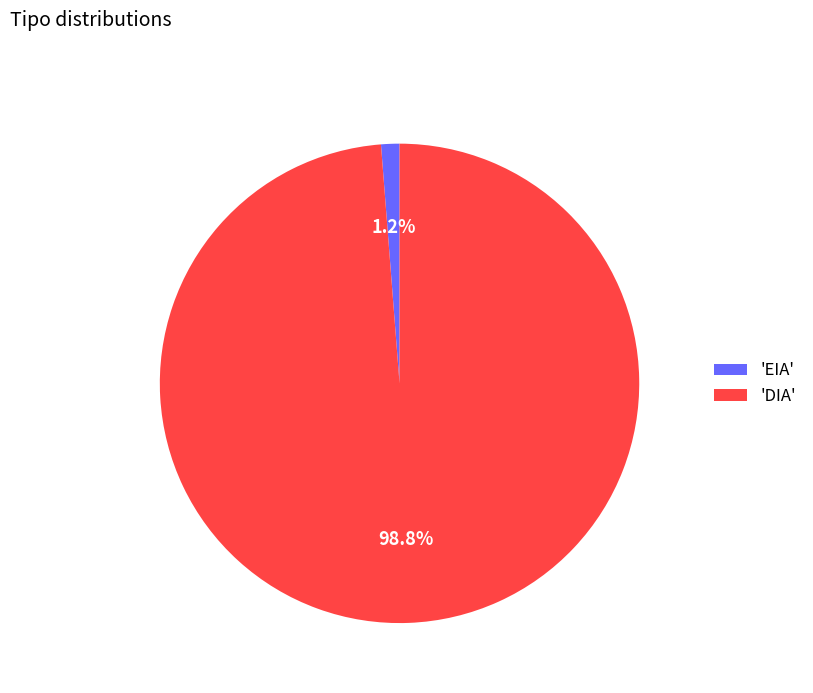

Is there a majority slice in this chart?

Yes